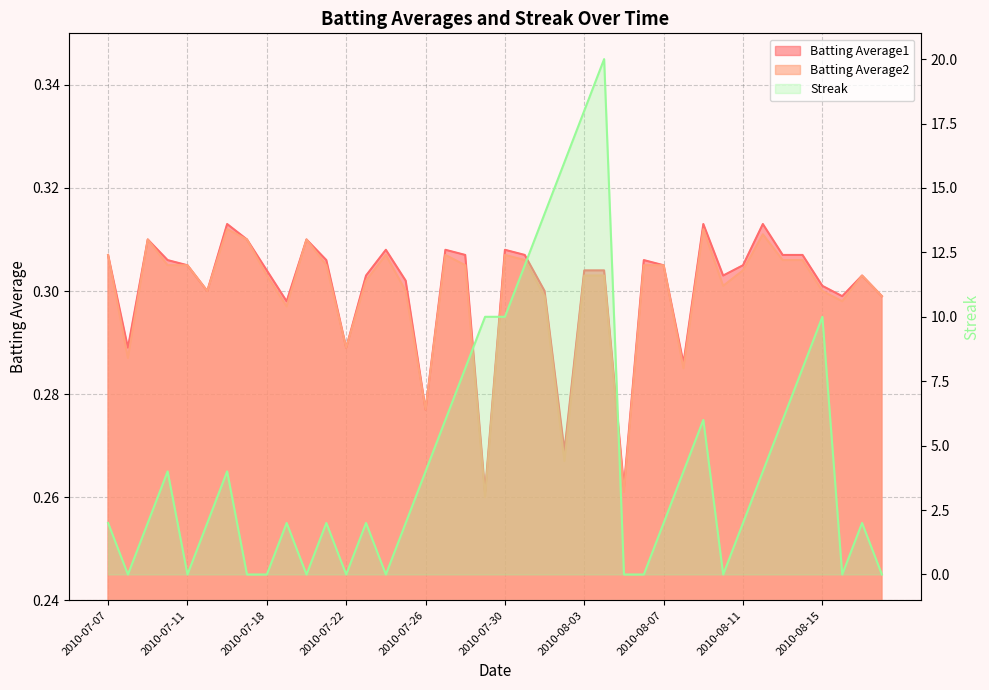

What are all the series names shown in the legend?

Batting Average1, Batting Average2, Streak